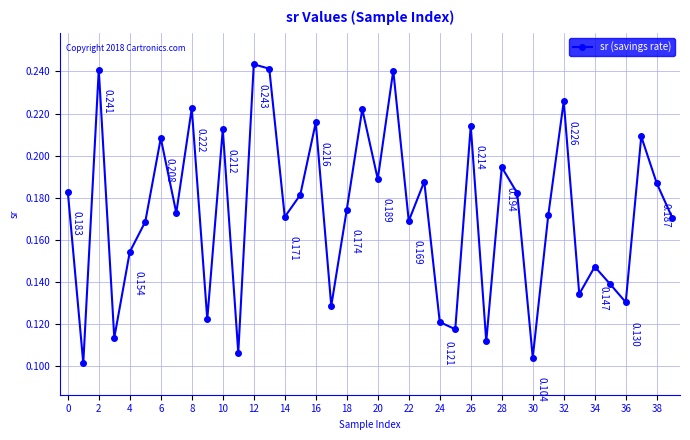

True or false: the data has more than 2 interior local peaks.

True